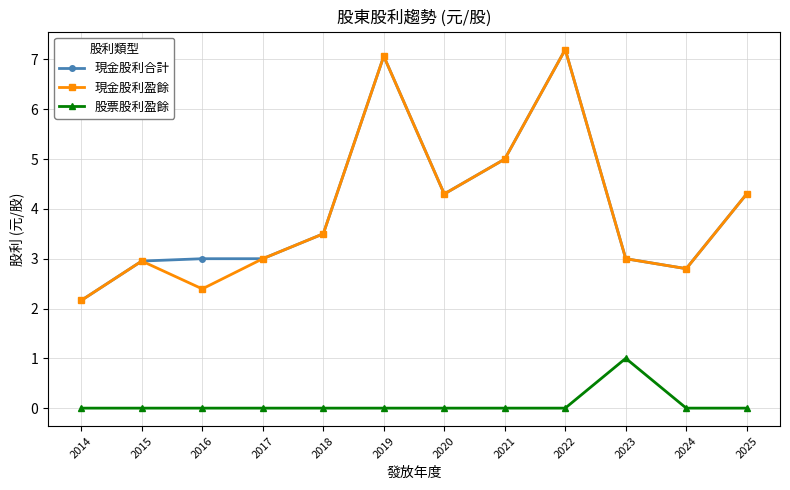

True or false: 股票股利盈餘 and 現金股利合計 intersect in this chart.

False